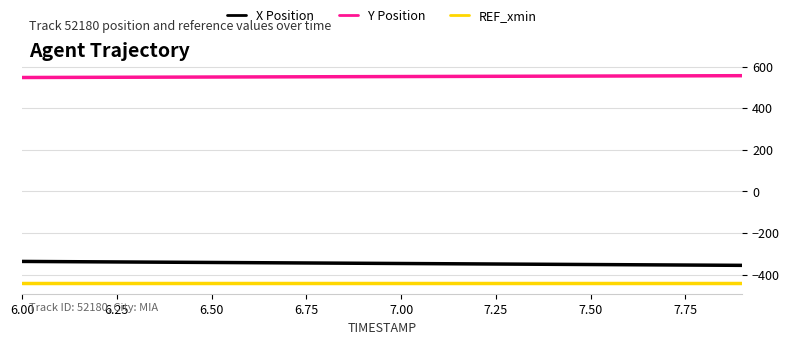

Is this an area chart (filled region under the line)?

No